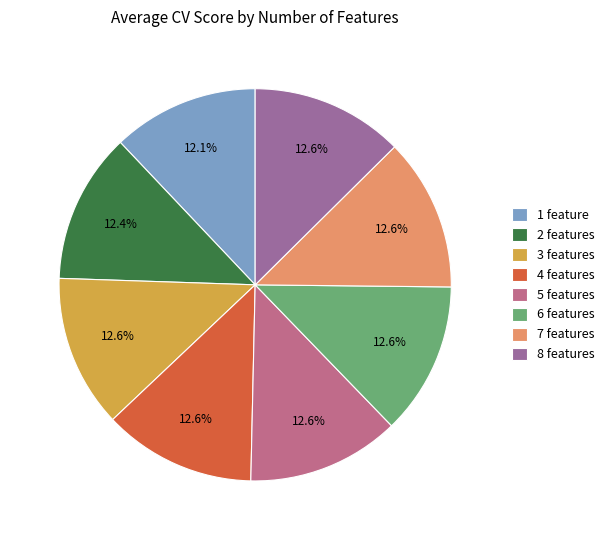

What percentage do 5 features and 6 features together represent?

25.2%